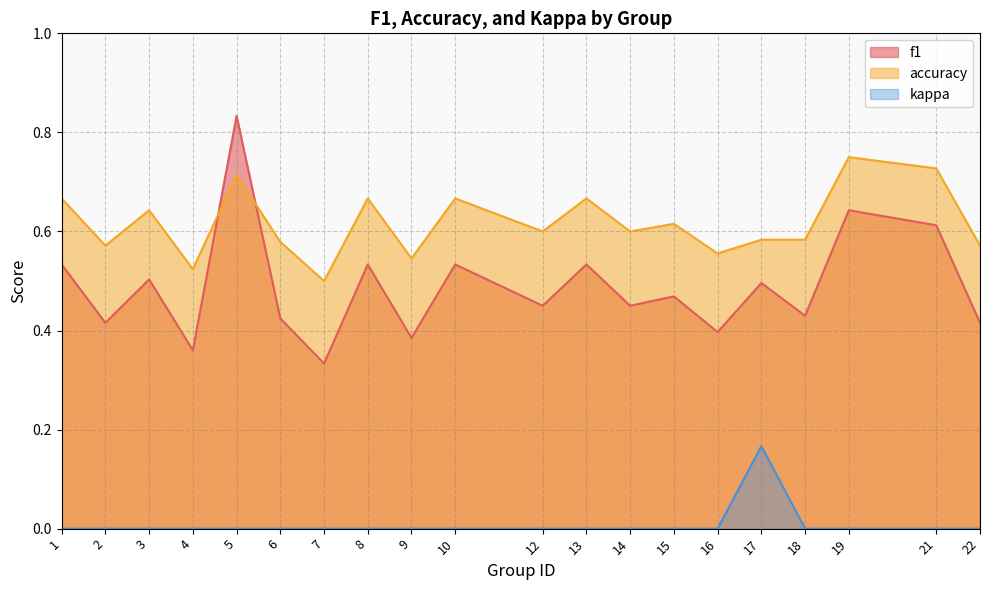

How many interior local valleys does the accuracy series have?

7